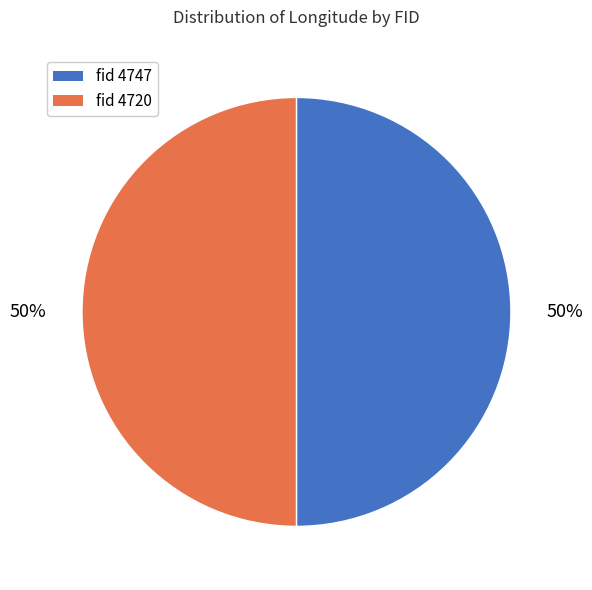

To the nearest percent, what is the average slice percentage?

50%